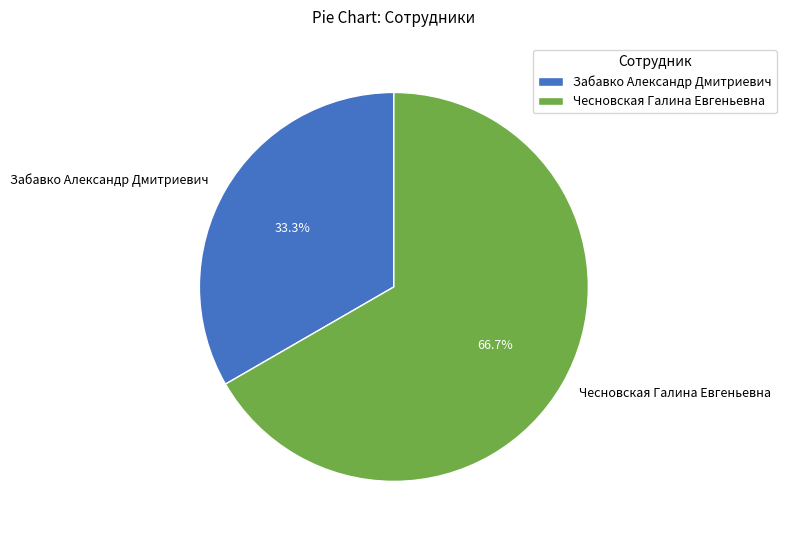

What is the smallest slice in the pie chart?

Забавко Александр Дмитриевич